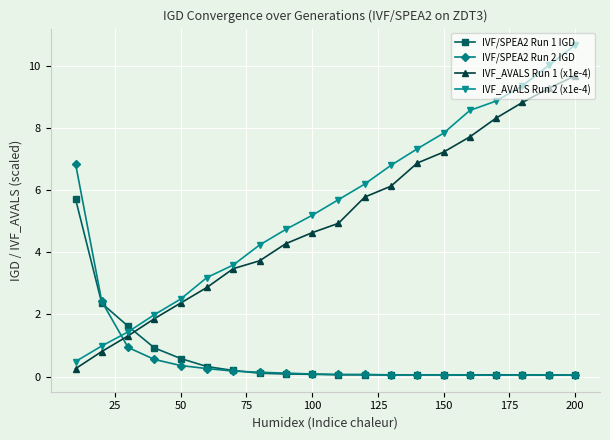

How many data points in IVF_AVALS Run 2 (x1e-4) are above 5?

11